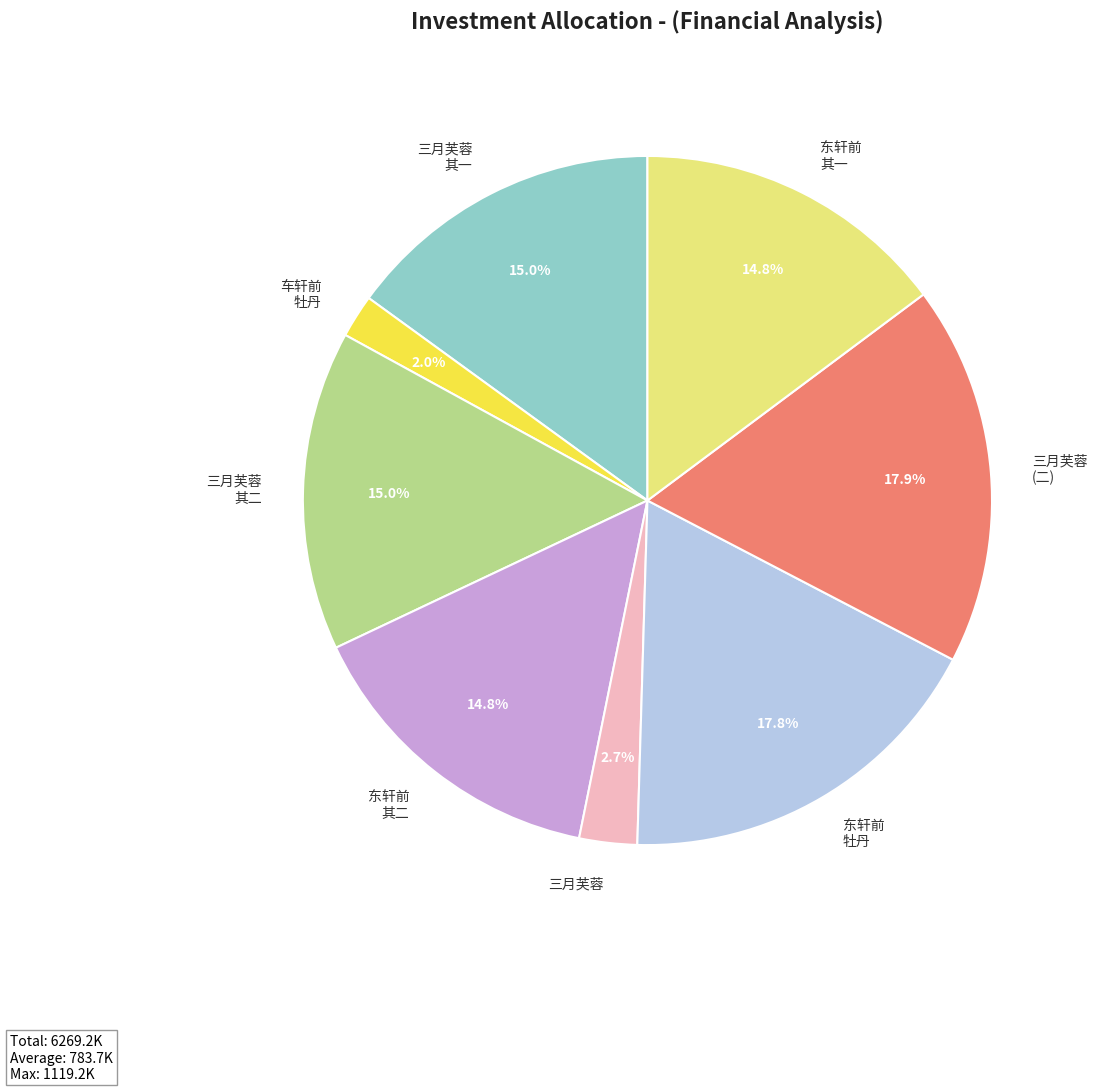

How much of the chart is everything except 三月芙蓉 其一?

85.0%